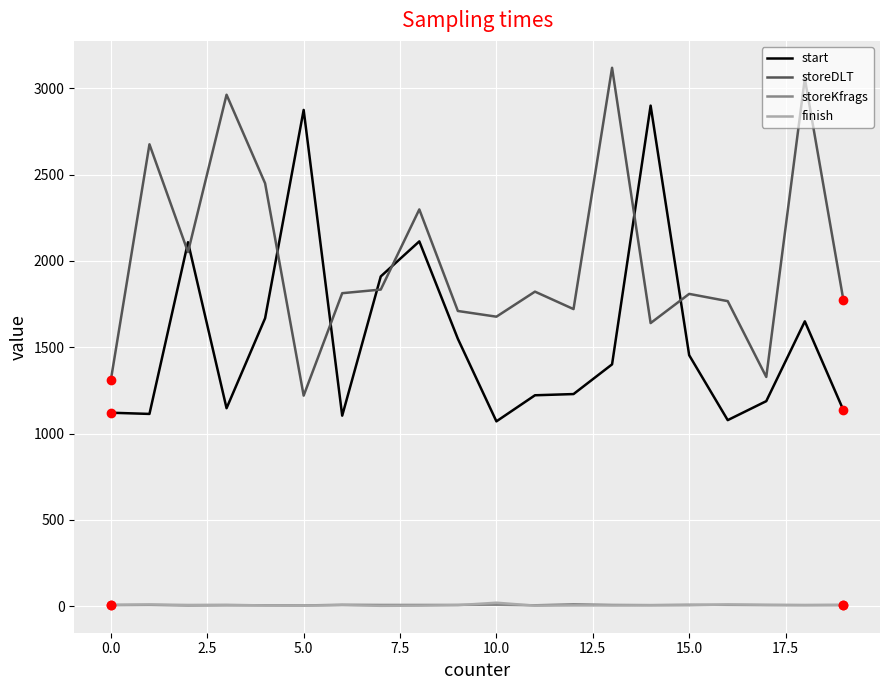

Which series has the largest total across all categories?

storeDLT